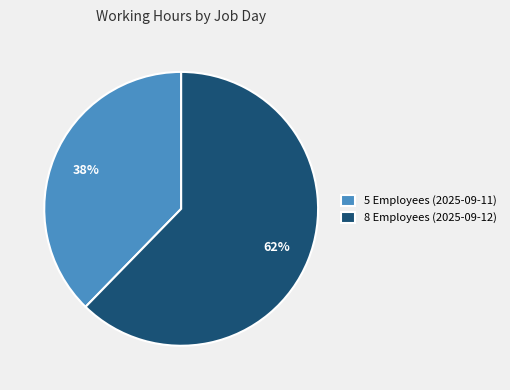

How many slices are in this pie chart?

2